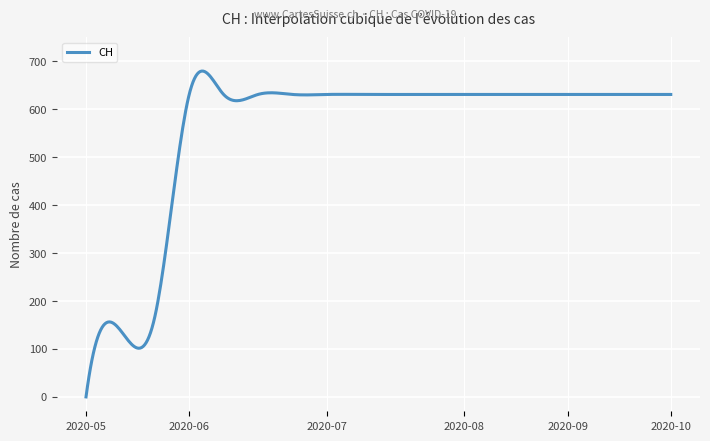

What is the difference between the second highest and second lowest values?

657.6